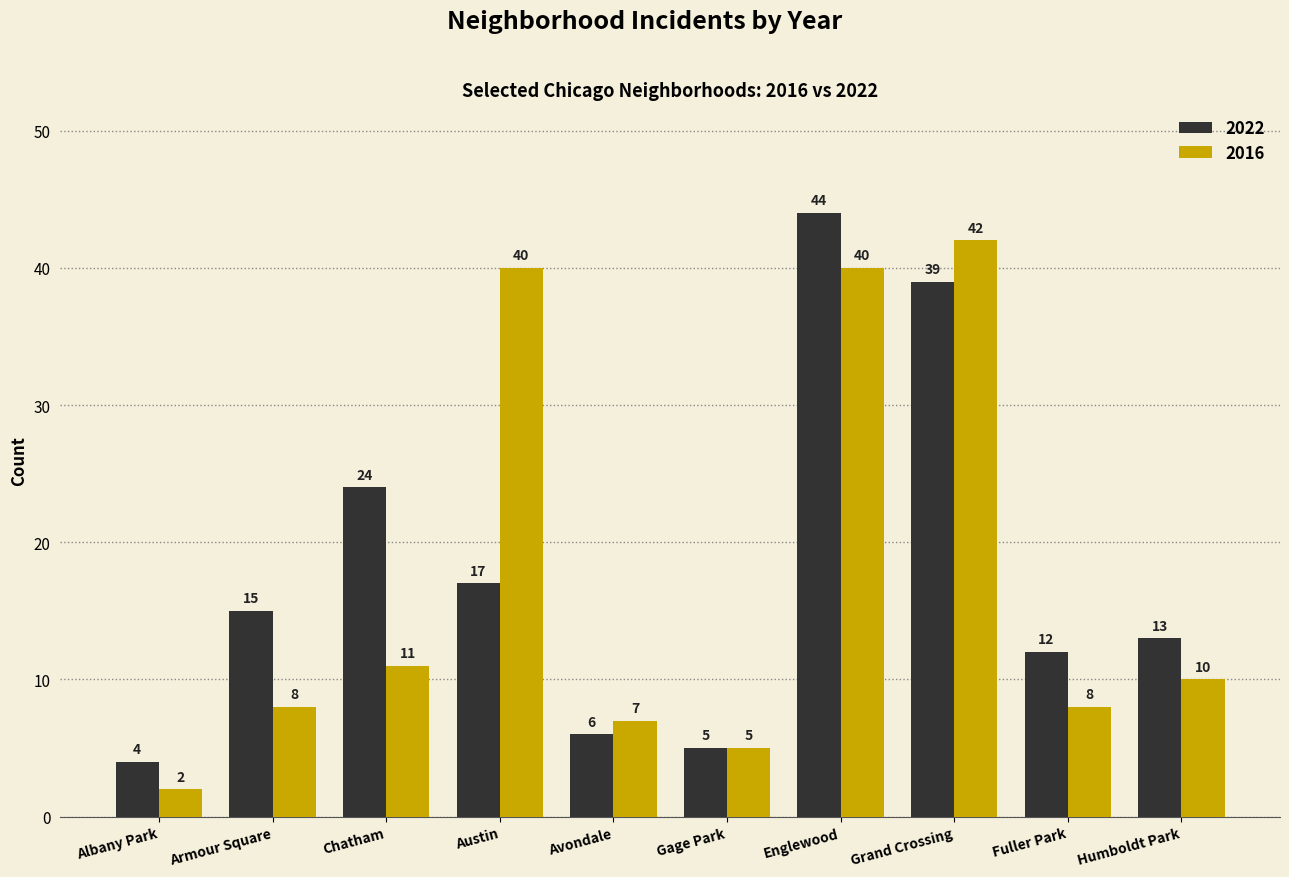

What is the difference between the maximum and minimum values in the 2016 series?

40